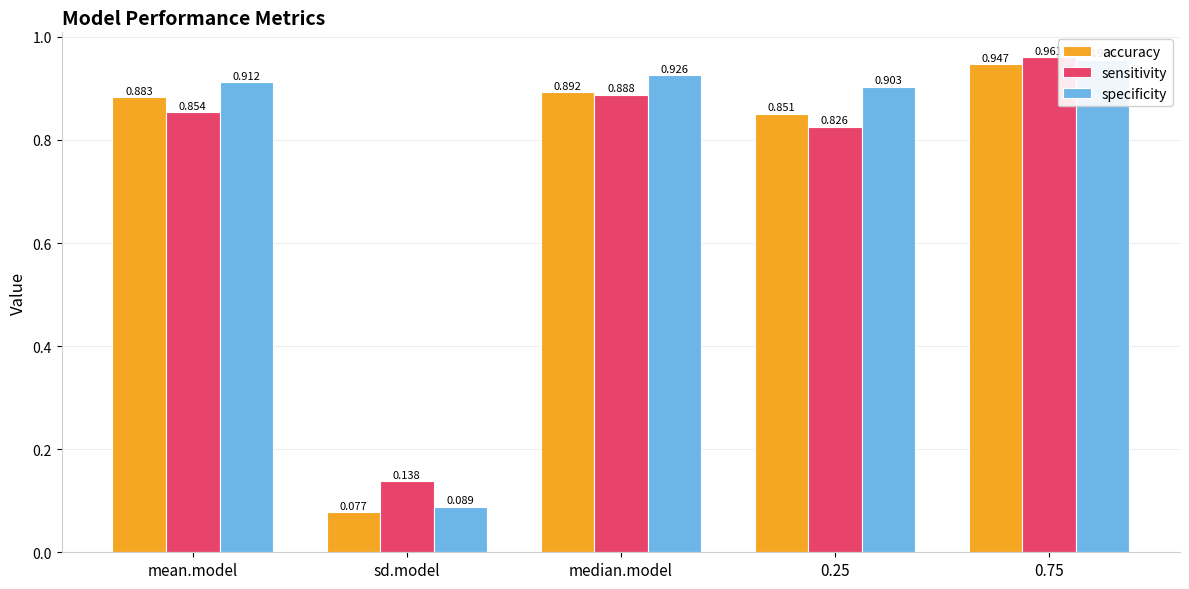

At which label does sensitivity reach its minimum?

sd.model